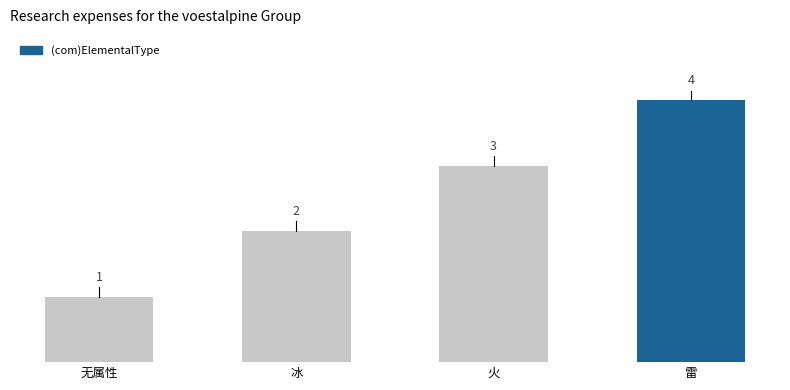

True or false: the data shows 7 at 雷.

False